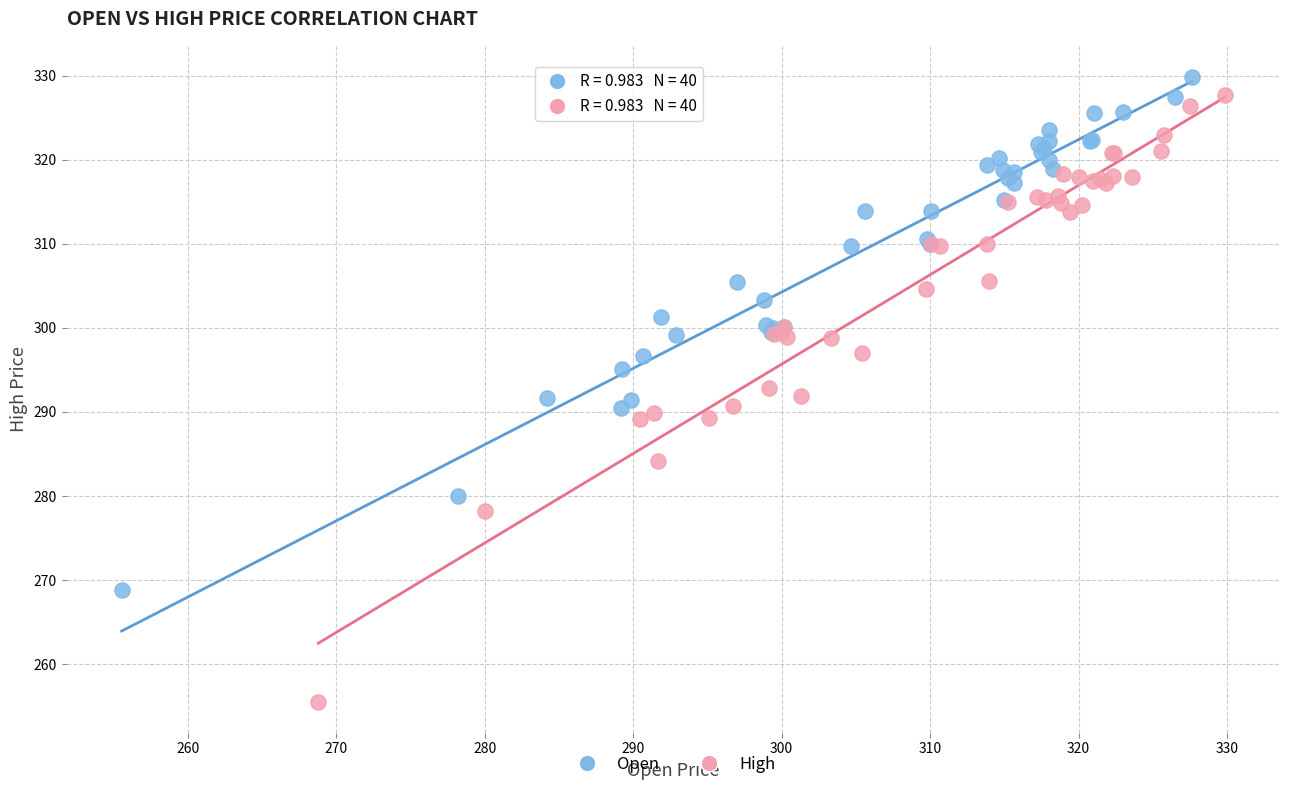

Which series reaches the maximum Y coordinate?

Open